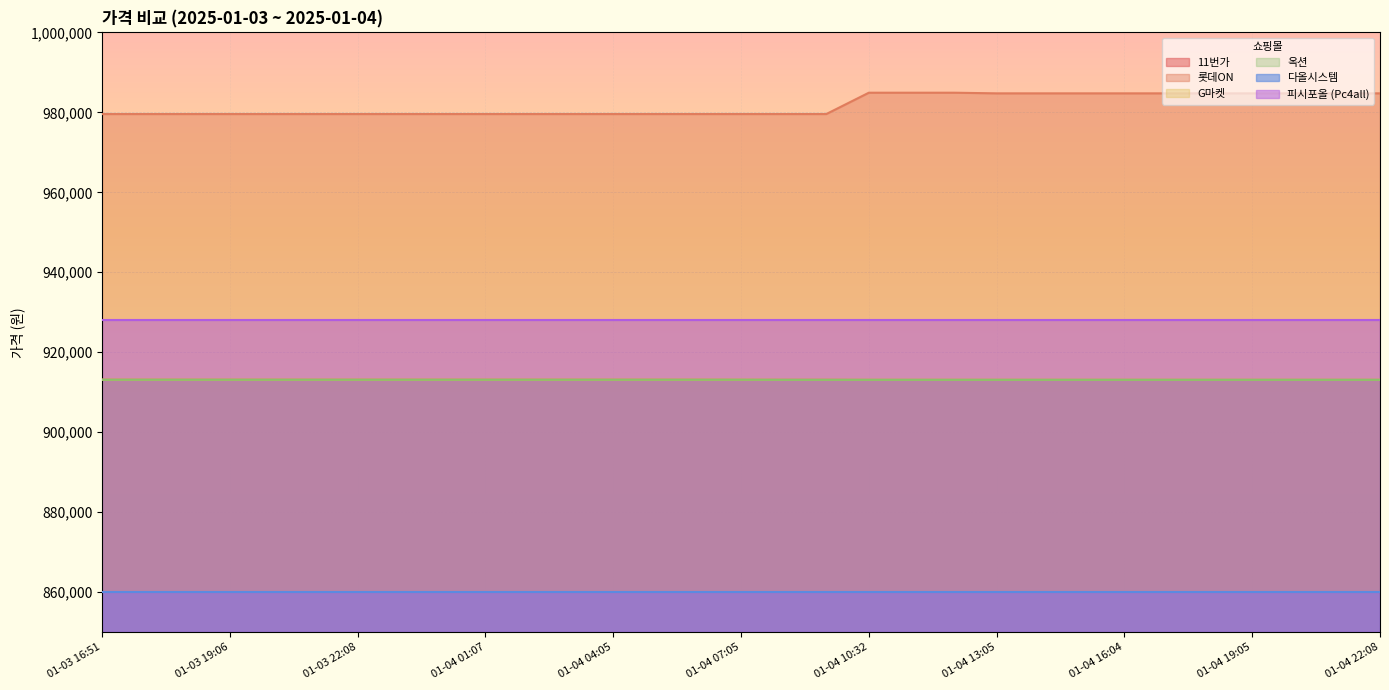

What is the average value of the 옥션 series?

913120